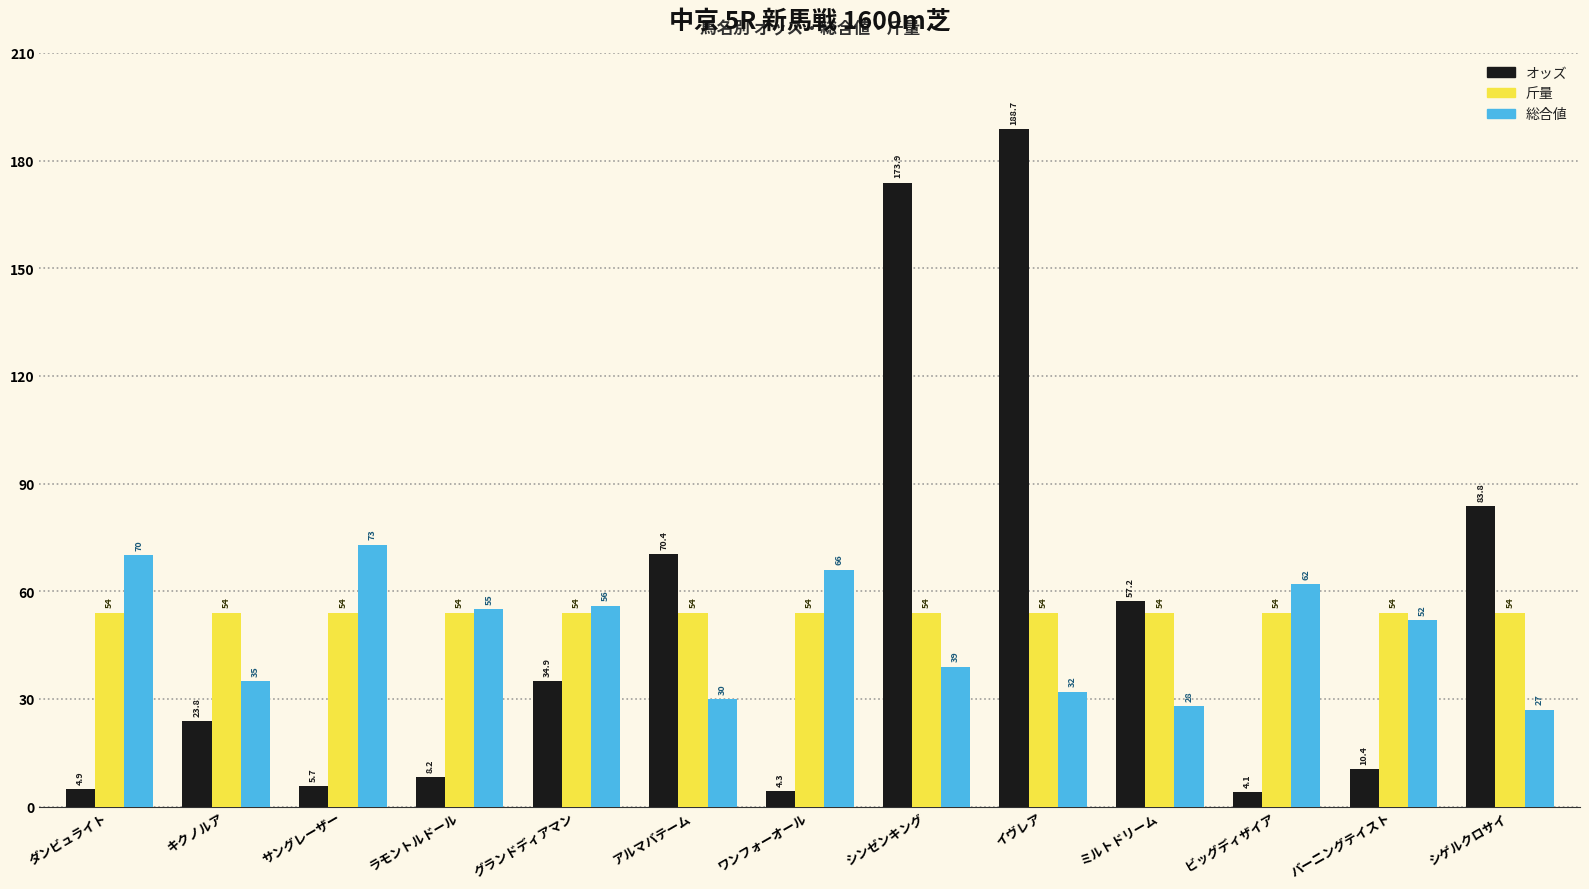

Where does the オッズ series first go above 23?

キクノルア